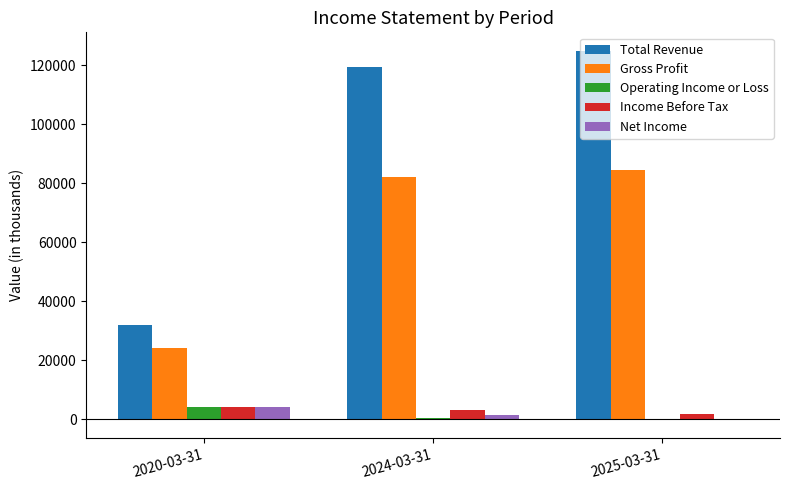

Reading left to right, transcribe all the data shown in this chart.

Total Revenue: 32000	119300	124900
Gross Profit: 24300	82100	84500
Operating Income or Loss: 4100	400	-200
Income Before Tax: 4100	3300	1900
Net Income: 4100	1400	-100